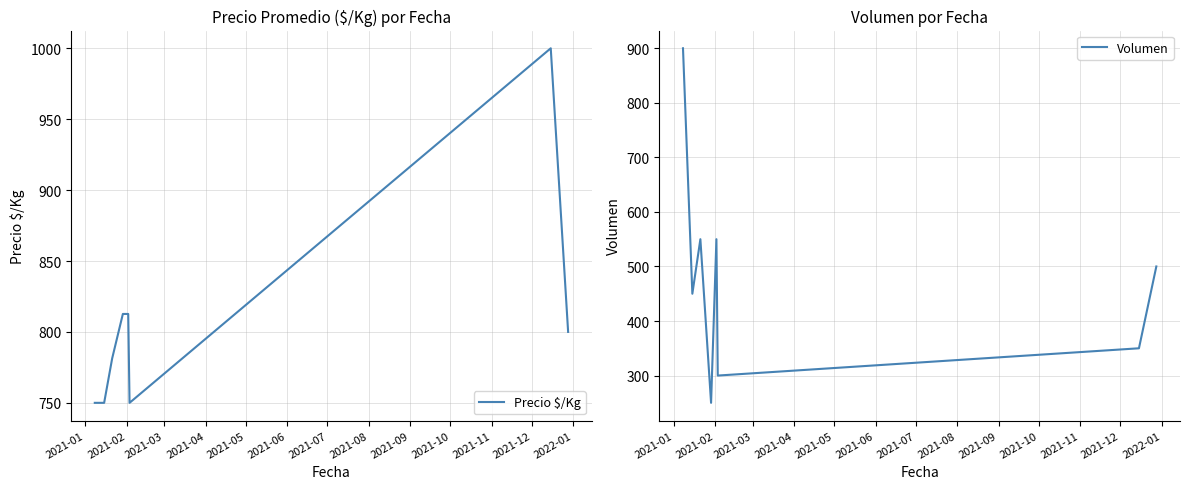

Reading left to right, extract all data points from this chart.

Precio $/Kg: 750.0	750.0	781.3	812.7	812.7	750.0	1000.0	800.0
Volumen: 900.0	450.0	550.0	250.0	550.0	300.0	350.0	500.0